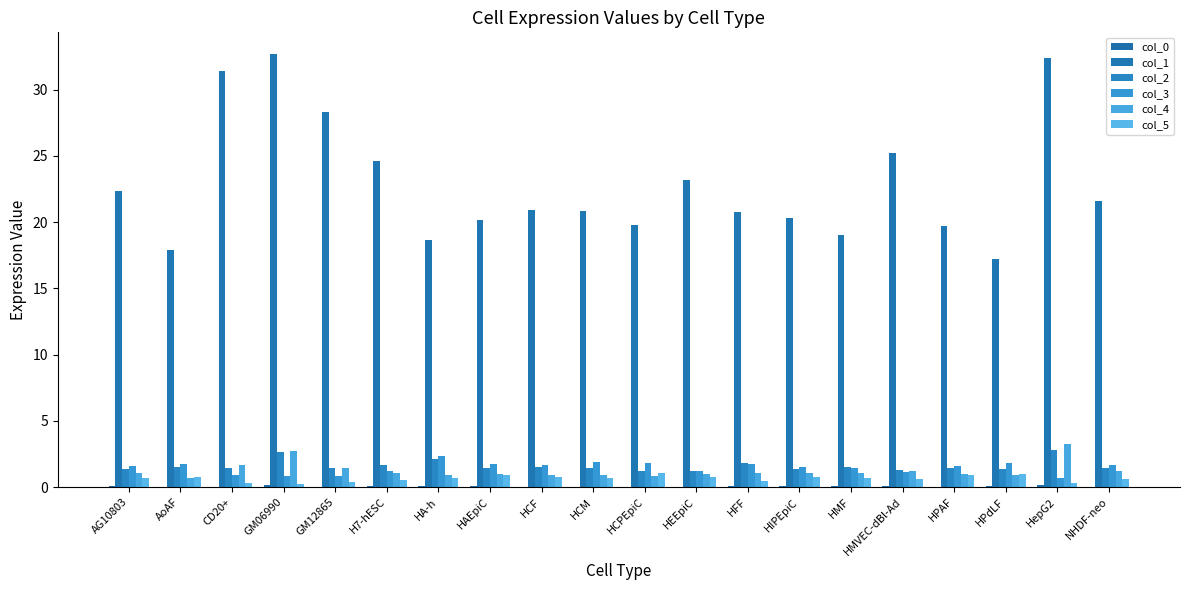

Reading left to right, list all the values displayed in this chart.

col_0: 0.1	0.0	0.0	0.1	0.0	0.1	0.1	0.1	0.0	0.0	0.0	0.0	0.1	0.1	0.1	0.1	0.0	0.1	0.1	0.0
col_1: 22.4	17.9	31.4	32.7	28.3	24.6	18.7	20.2	20.9	20.9	19.8	23.2	20.8	20.3	19.0	25.3	19.7	17.2	32.4	21.6
col_2: 1.3	1.5	1.4	2.7	1.5	1.6	2.1	1.5	1.5	1.4	1.2	1.2	1.8	1.3	1.5	1.3	1.5	1.4	2.8	1.4
col_3: 1.6	1.7	0.9	0.9	0.8	1.3	2.3	1.7	1.7	1.9	1.8	1.2	1.8	1.5	1.5	1.2	1.6	1.8	0.7	1.6
col_4: 1.1	0.7	1.6	2.8	1.4	1.1	0.9	1.0	1.0	0.9	0.9	1.0	1.0	1.1	1.0	1.3	1.0	0.9	3.2	1.2
col_5: 0.7	0.8	0.3	0.2	0.4	0.5	0.7	0.9	0.8	0.7	1.1	0.8	0.4	0.8	0.7	0.6	0.9	1.0	0.3	0.6